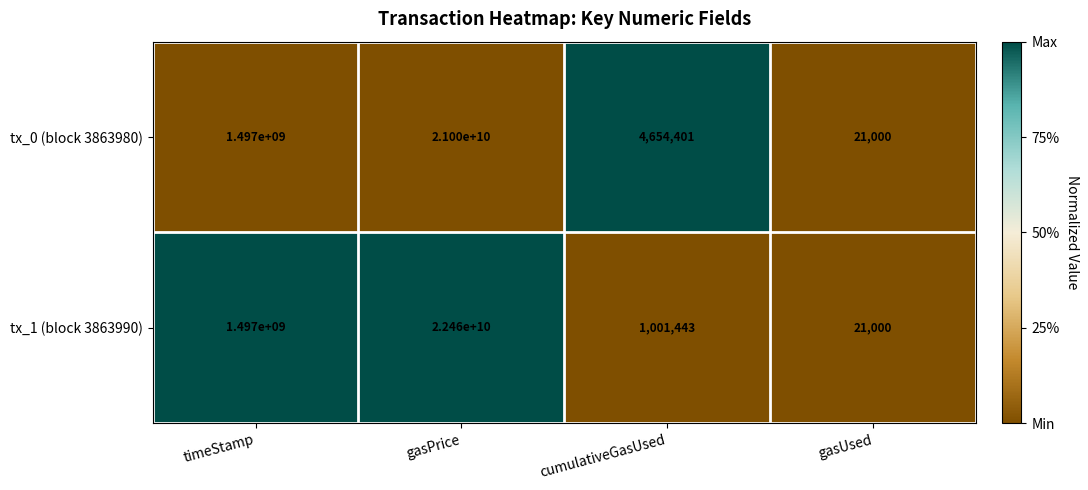

At which category does the chart reach its minimum across all series?

gasUsed